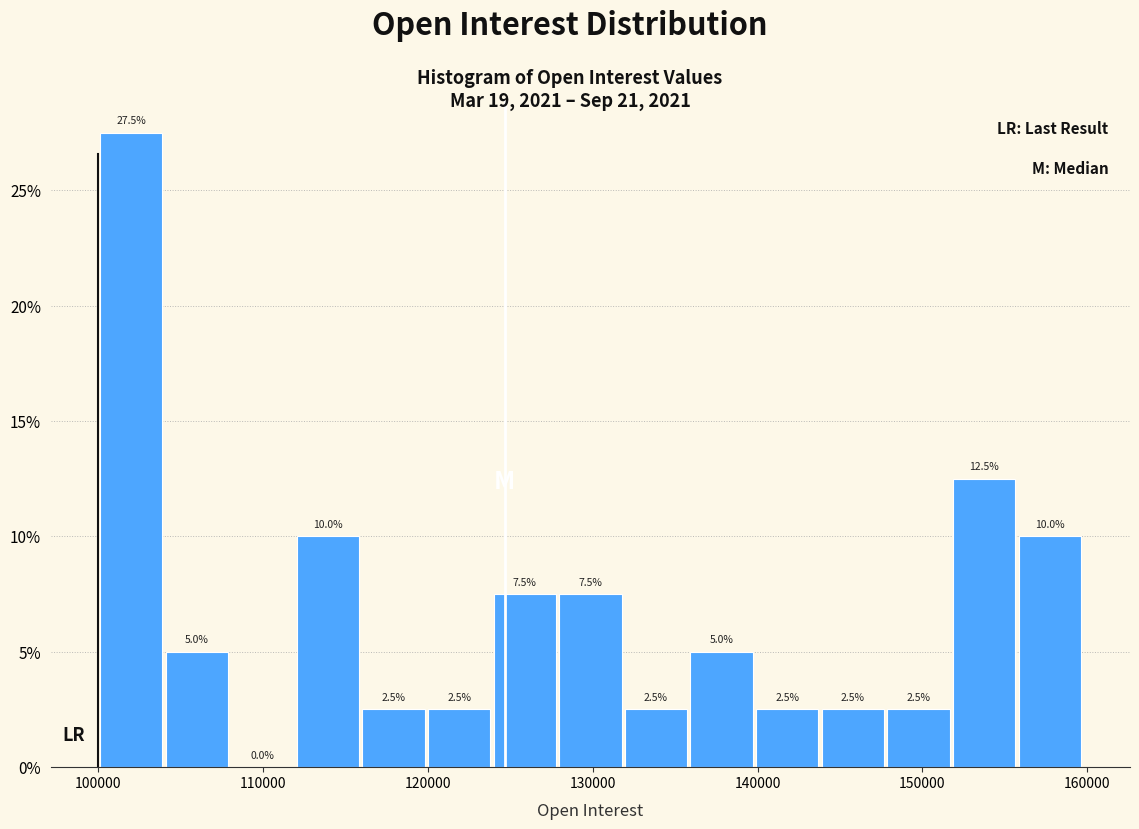

Read against the x-axis, roughly where is the centre of the tallest bar?

102000